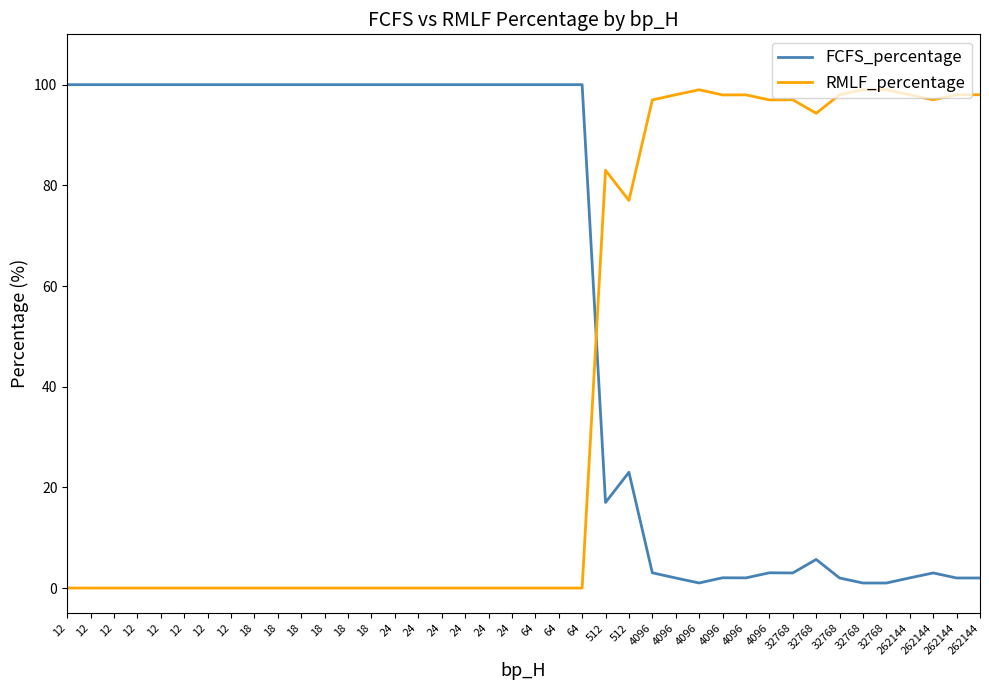

Where is RMLF_percentage nearest to the value 49?

512